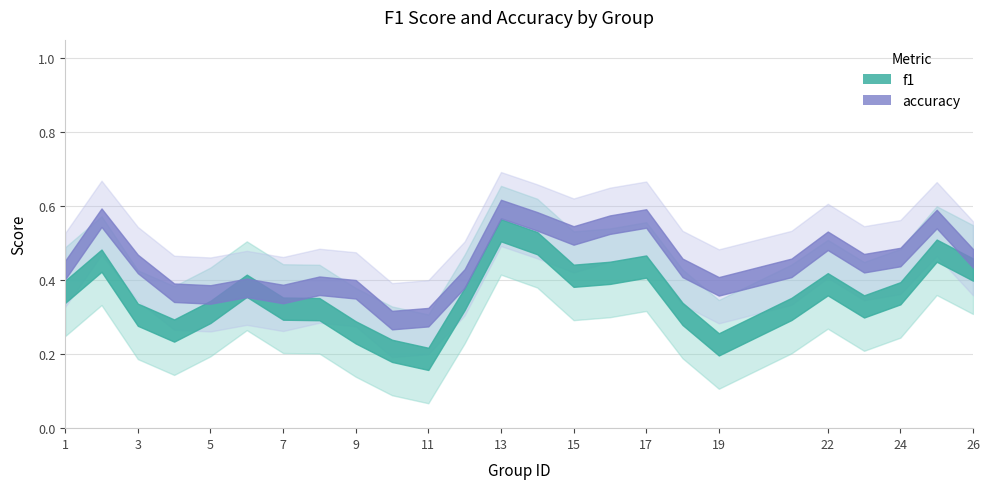

How many interior local peaks does the accuracy series have?

5